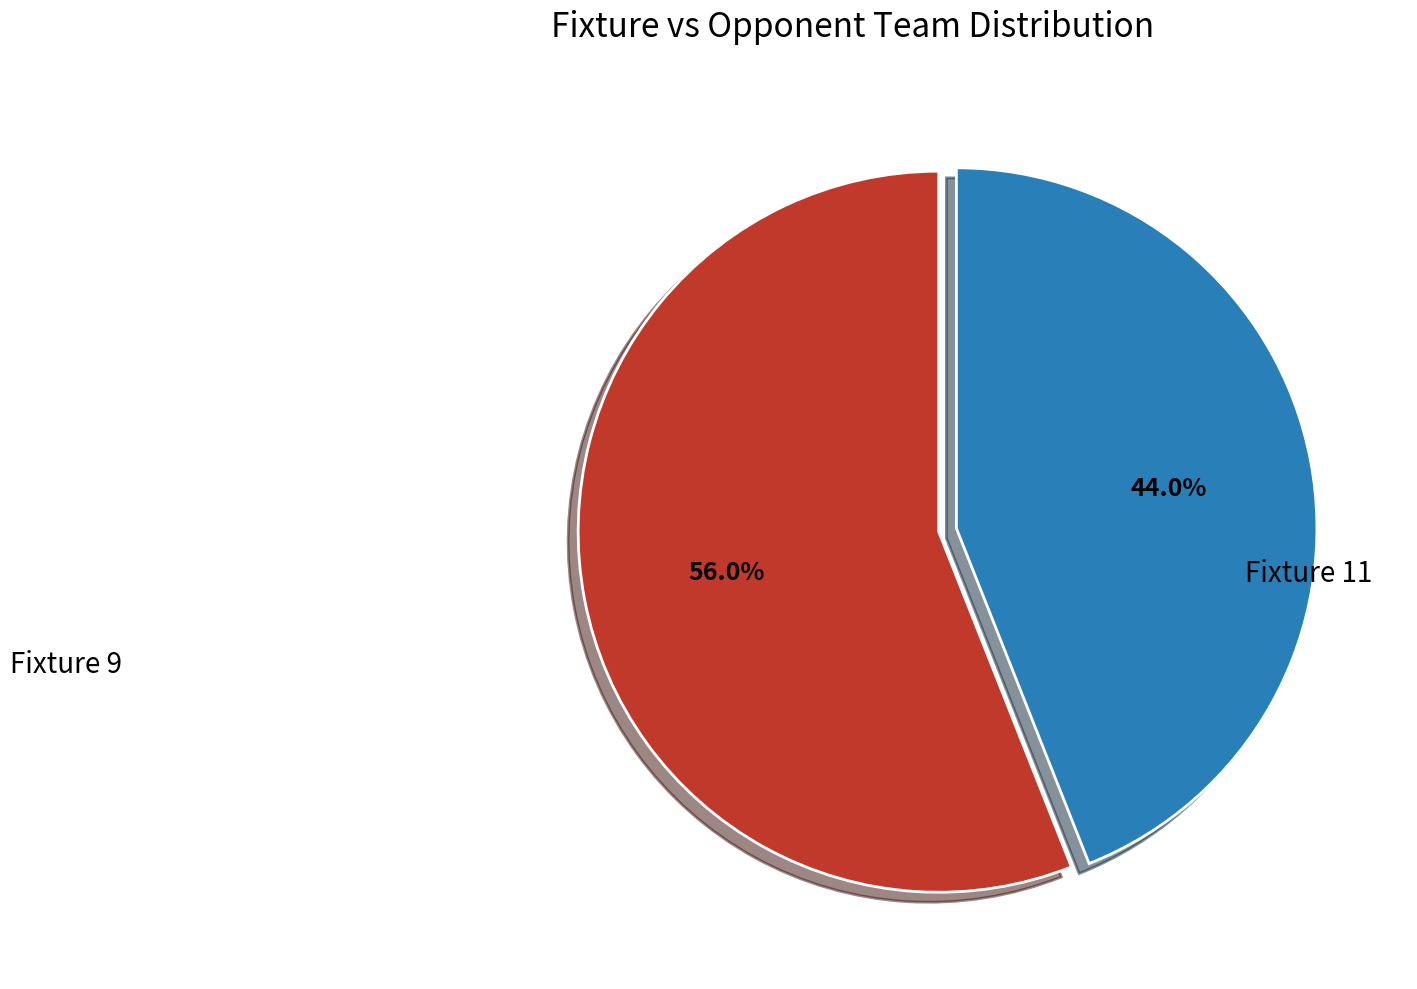

Which slice is the largest?

Fixture 9